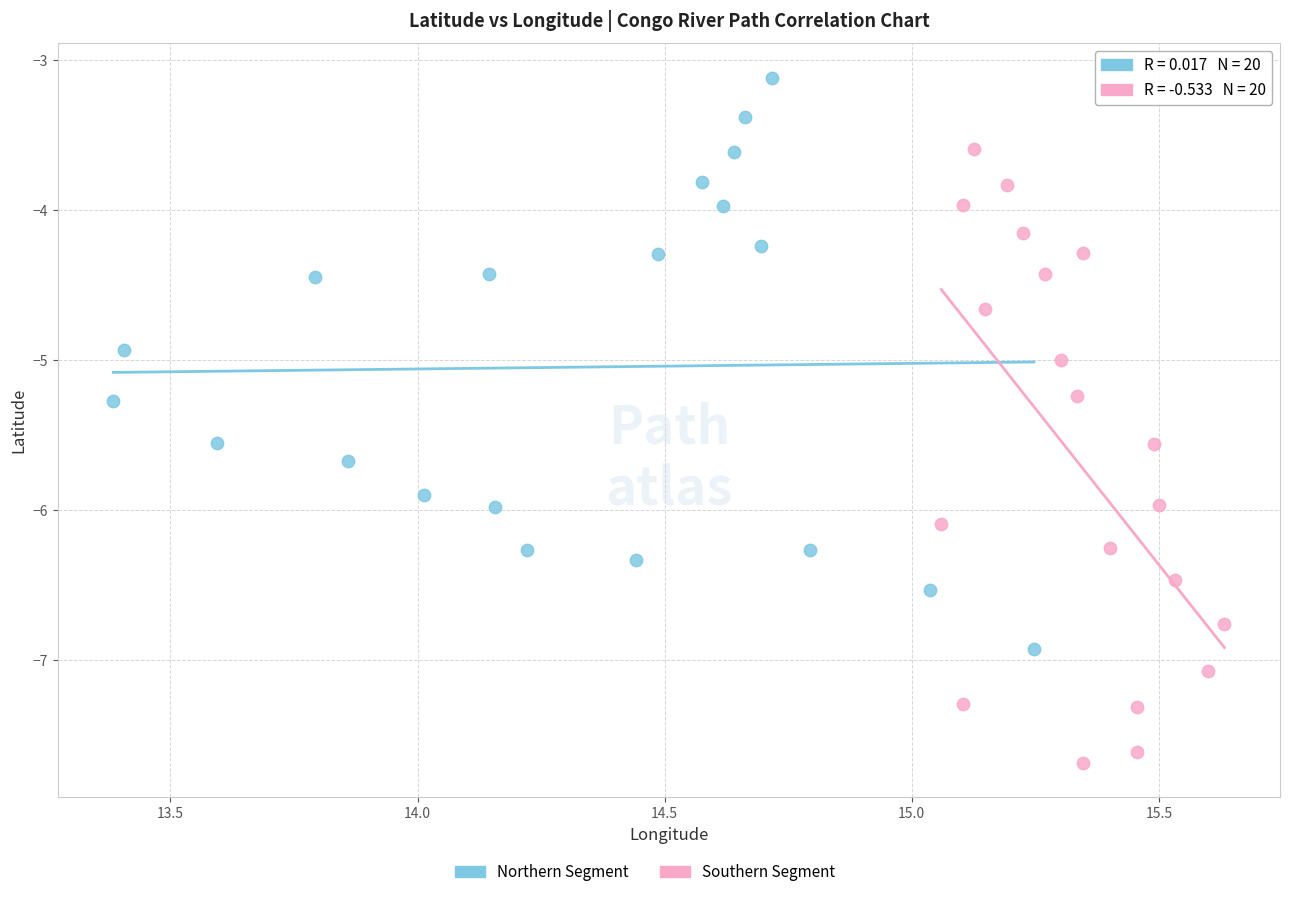

Which series reaches the minimum Y coordinate?

Southern Segment